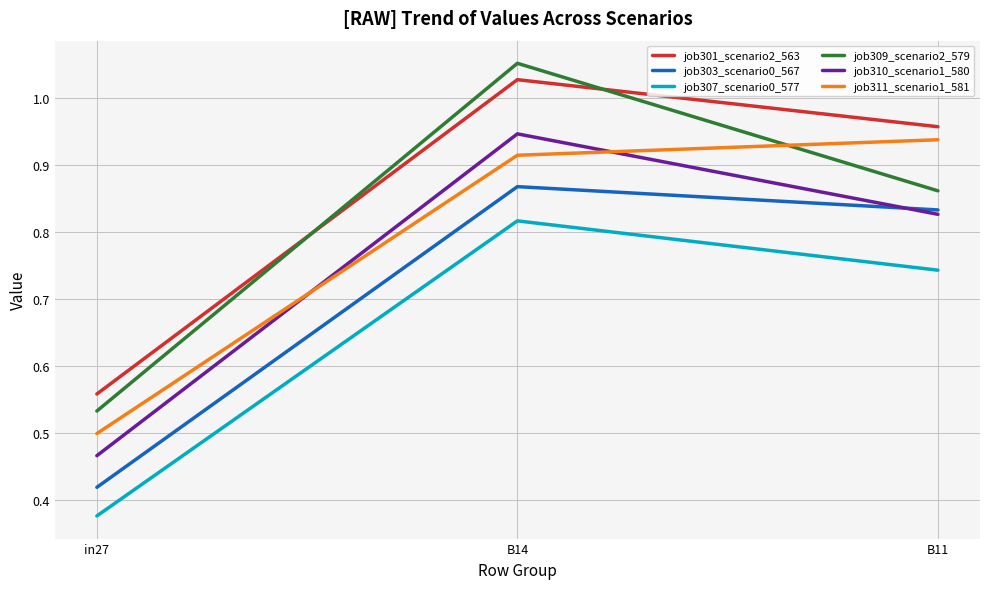

How many lines are shown in the chart?

6